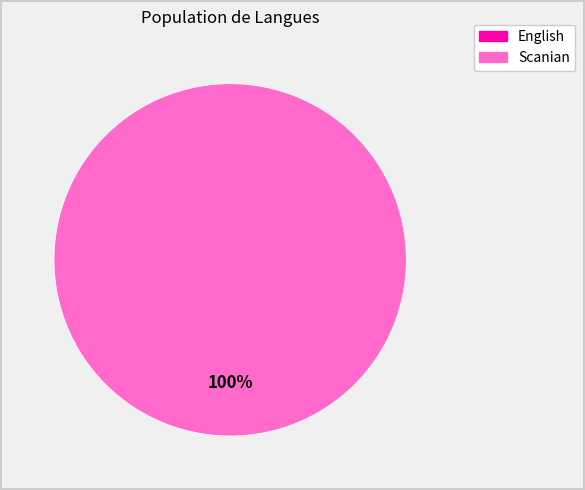

To the nearest percent, what percentage of the pie is Scanian?

100%